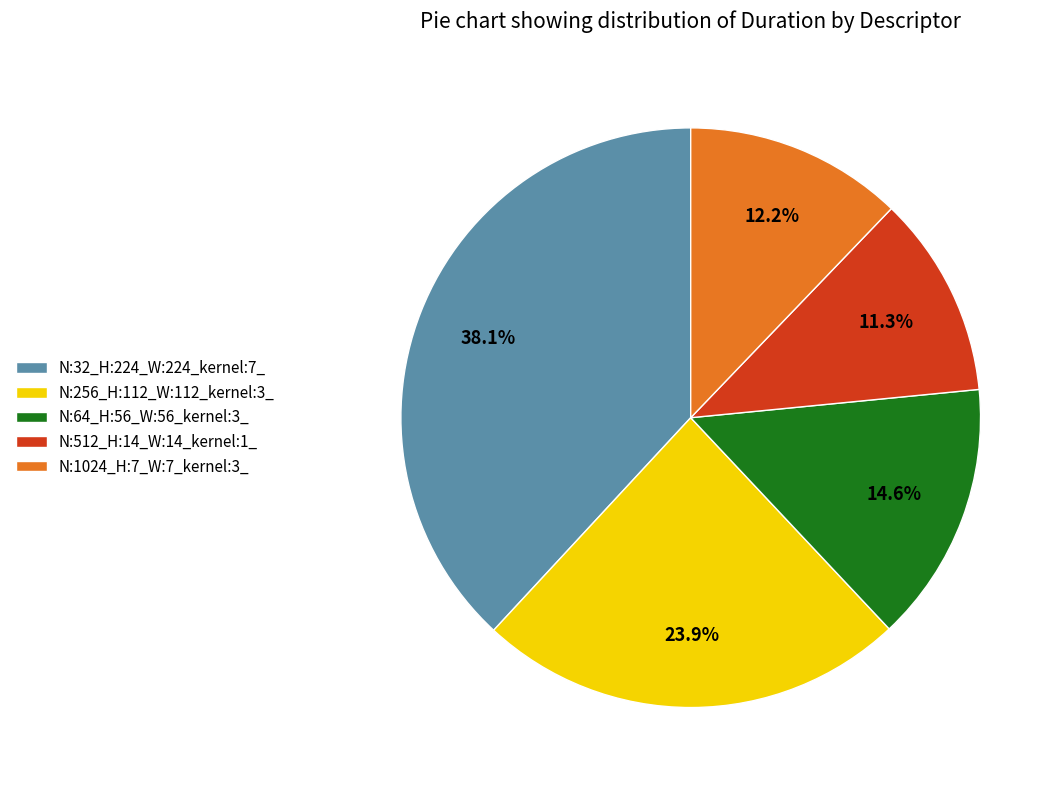

True or false: N:512_H:14_W:14_kernel:1_ accounts for 11% of the total.

True